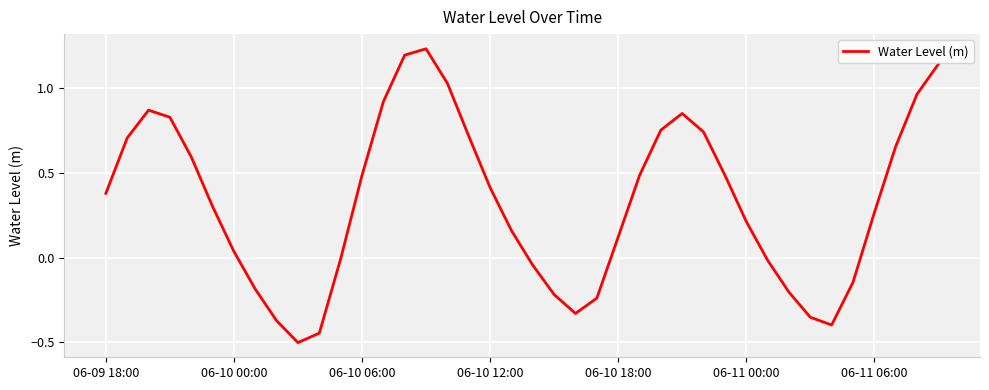

What is the smallest value displayed?

-0.5